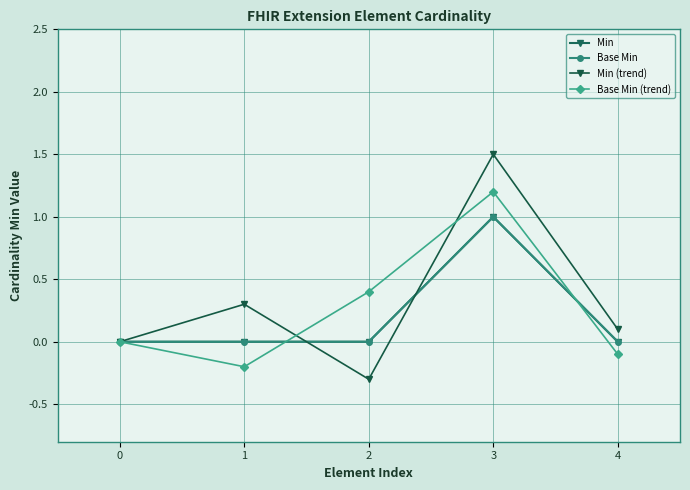

Count the number of categories in the chart.

5